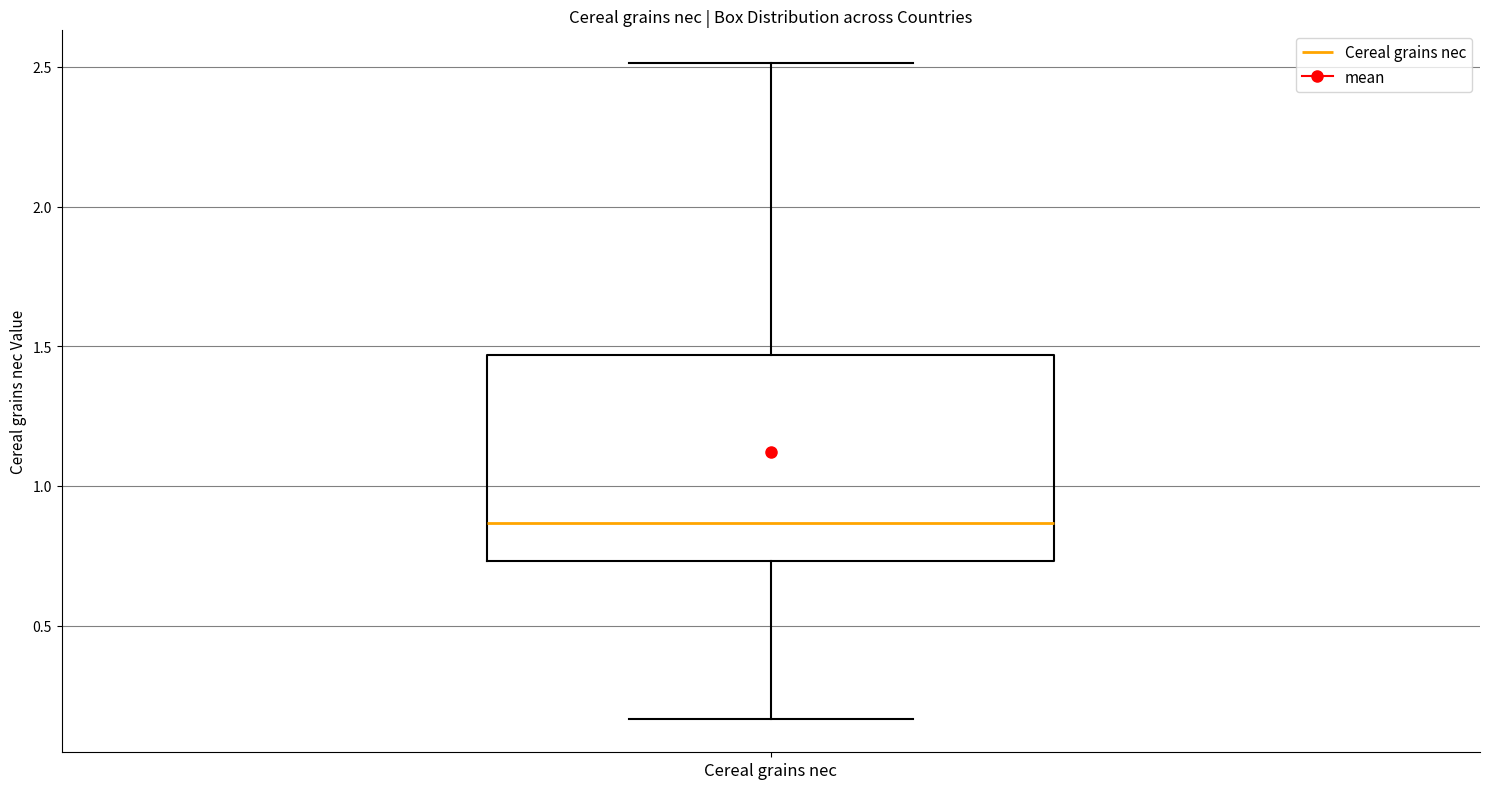

Read this box plot against the y-axis: the position of the median line, the range covered by the box, and the ends of both whiskers. The values are not printed on the chart, so give them approximately, as read against the axis.

median 0.85, box 0.75 to 1.45, whiskers 0.15 to 2.50